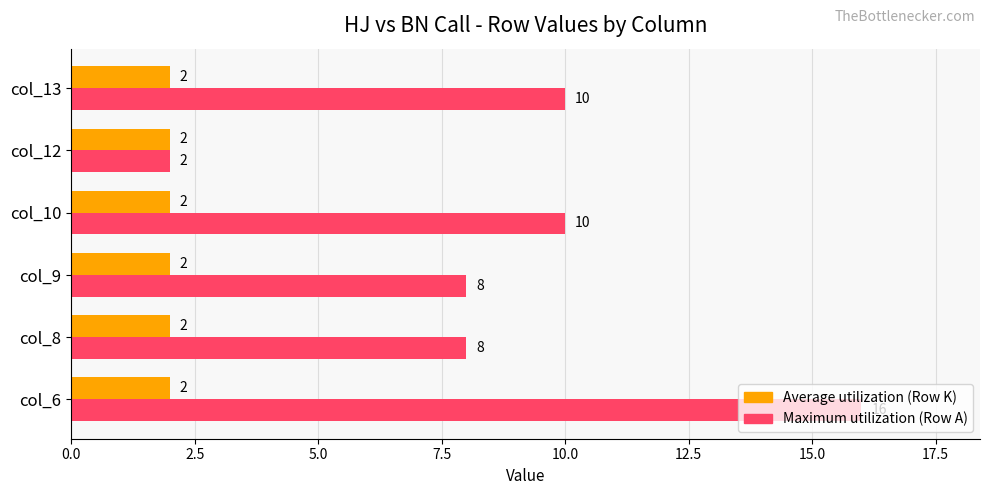

At which category does the chart reach its peak across all series?

col_6